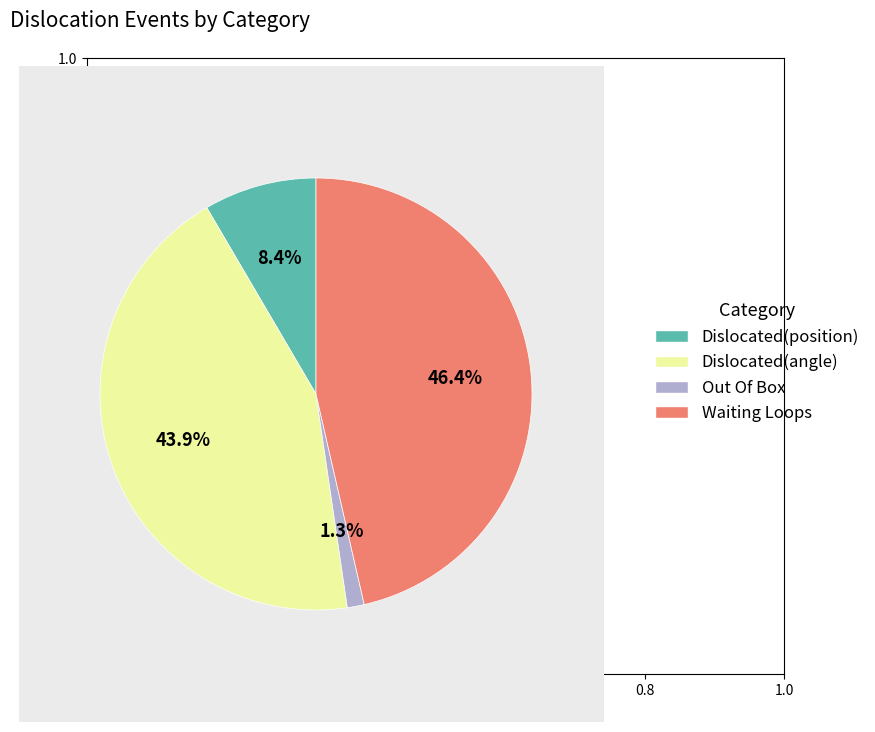

What is the largest slice in the pie chart?

Waiting Loops